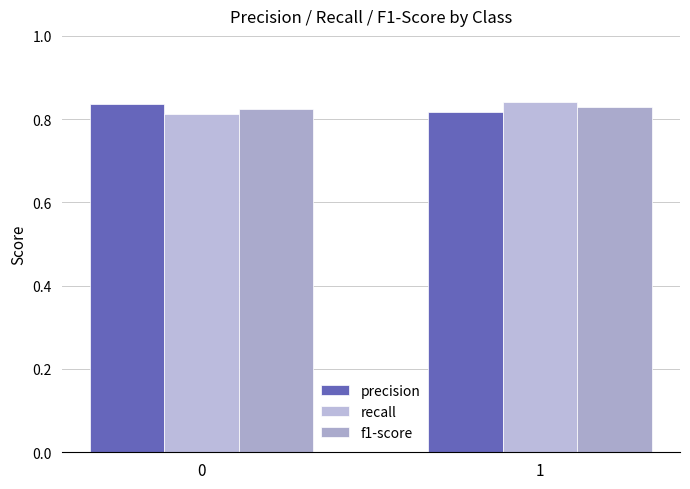

How many data points does each series have?

2